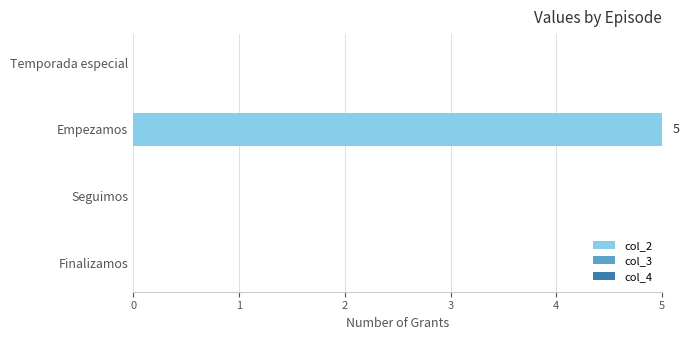

What is the change in value from Temporada especial to Empezamos?

+5